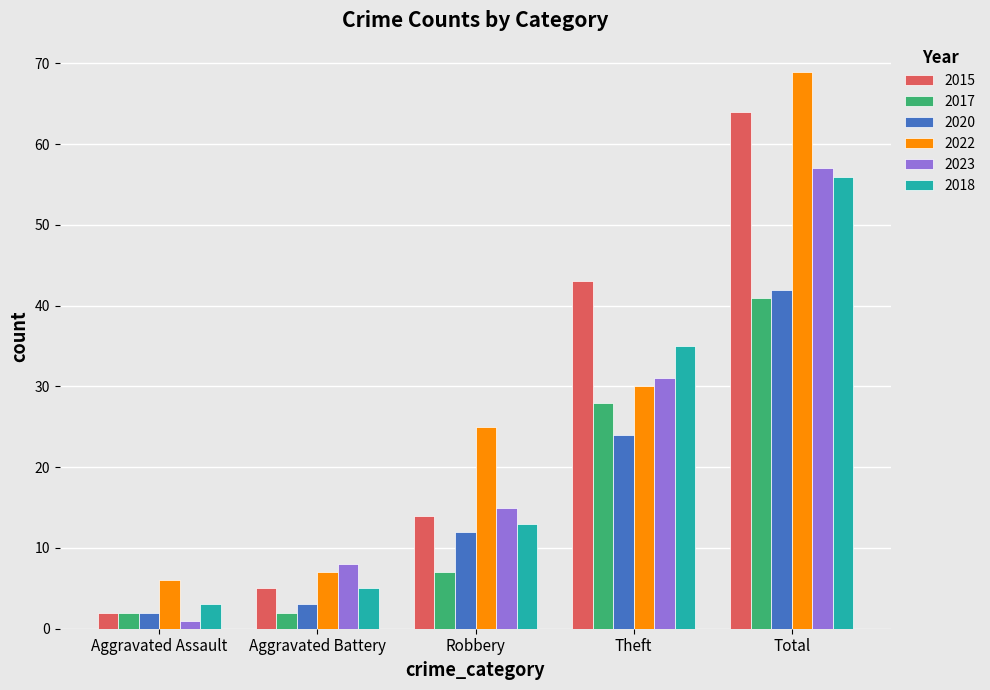

What is the highest value of the 2022 series?

69